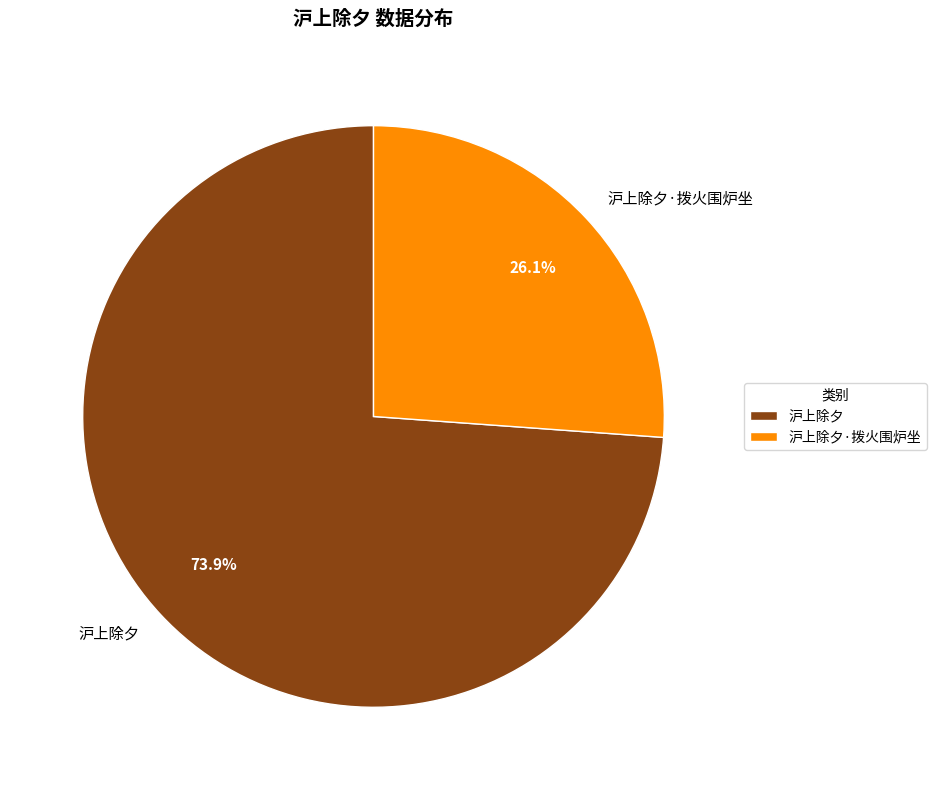

Rank the categories by value from lowest to highest.

沪上除夕·拨火围炉坐, 沪上除夕